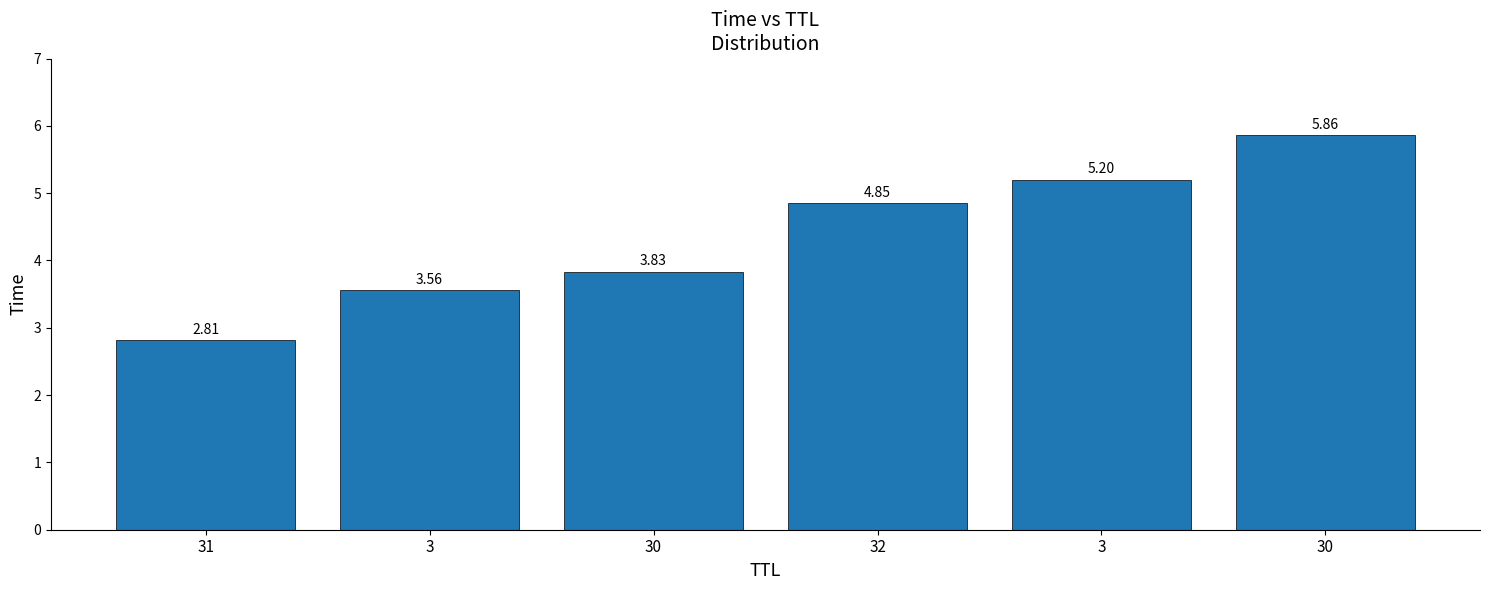

How many bars are there in total?

6